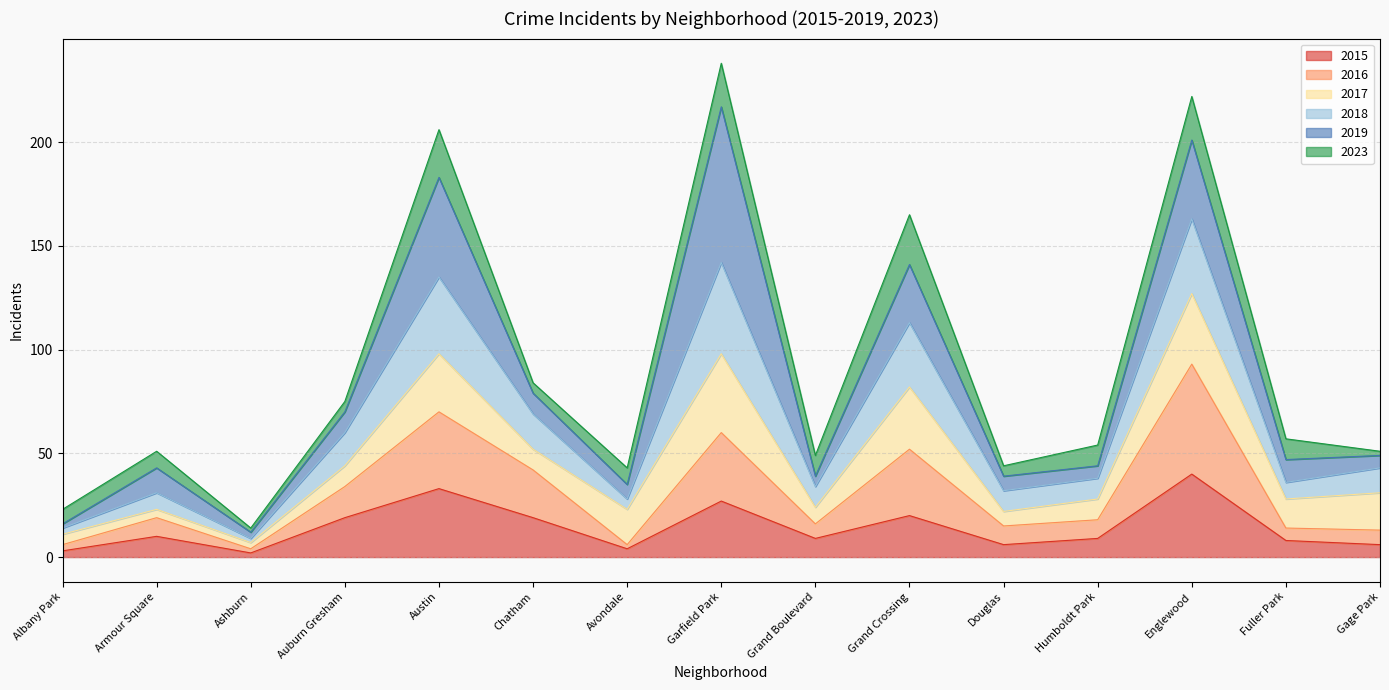

At which label does 2015 reach its peak?

Englewood